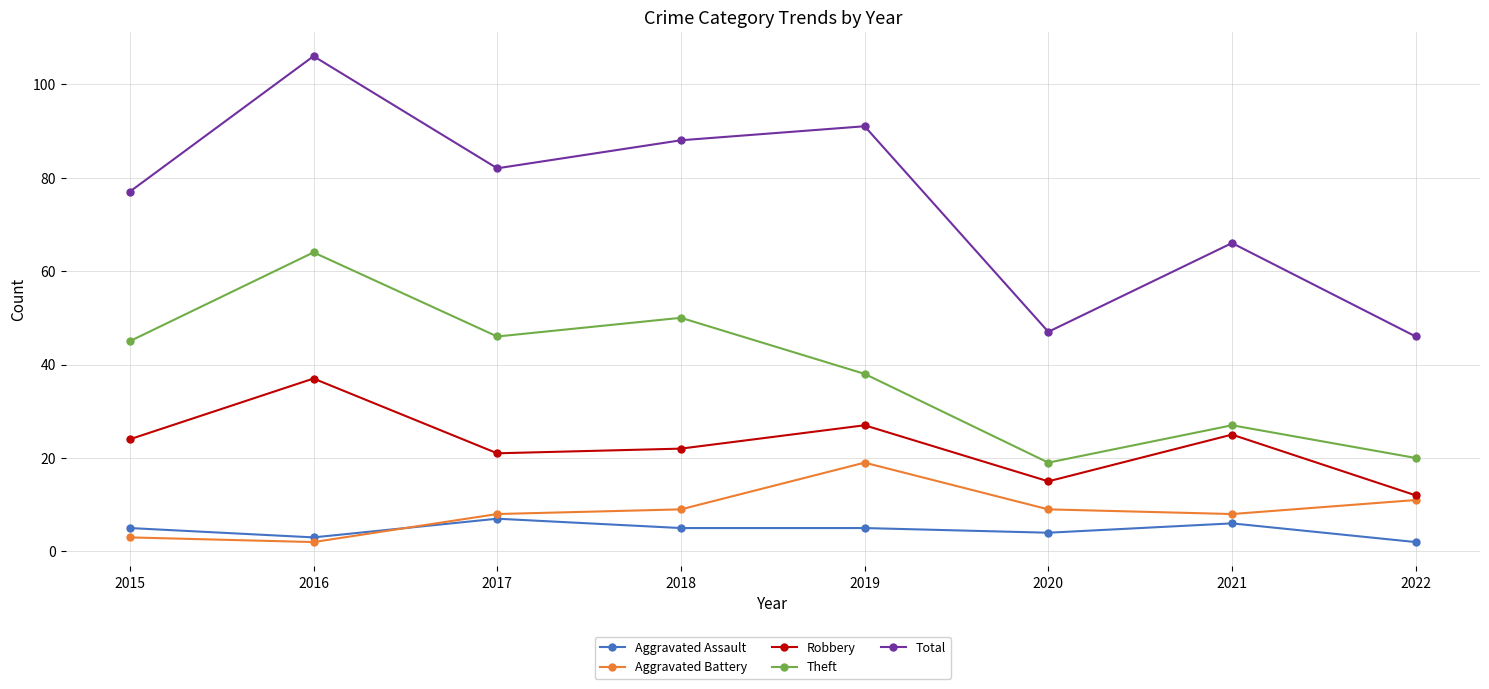

Reading left to right, extract all data points from this chart.

Aggravated Assault: 2015=5	2016=3	2017=7	2018=5	2019=5	2020=4	2021=6	2022=2
Aggravated Battery: 2015=3	2016=2	2017=8	2018=9	2019=19	2020=9	2021=8	2022=11
Robbery: 2015=24	2016=37	2017=21	2018=22	2019=27	2020=15	2021=25	2022=12
Theft: 2015=45	2016=64	2017=46	2018=50	2019=38	2020=19	2021=27	2022=20
Total: 2015=77	2016=106	2017=82	2018=88	2019=91	2020=47	2021=66	2022=46